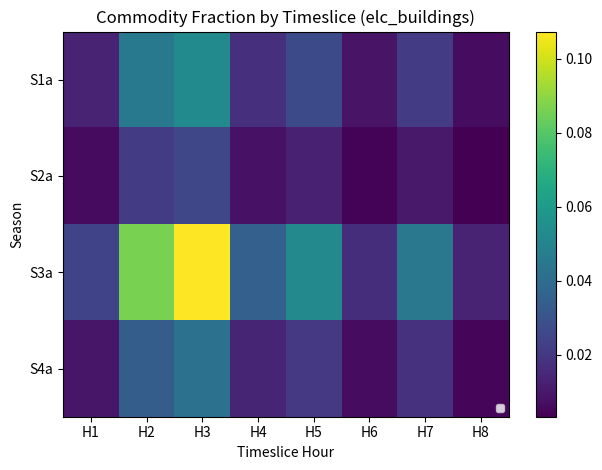

Which series has the widest spread of values?

S3a